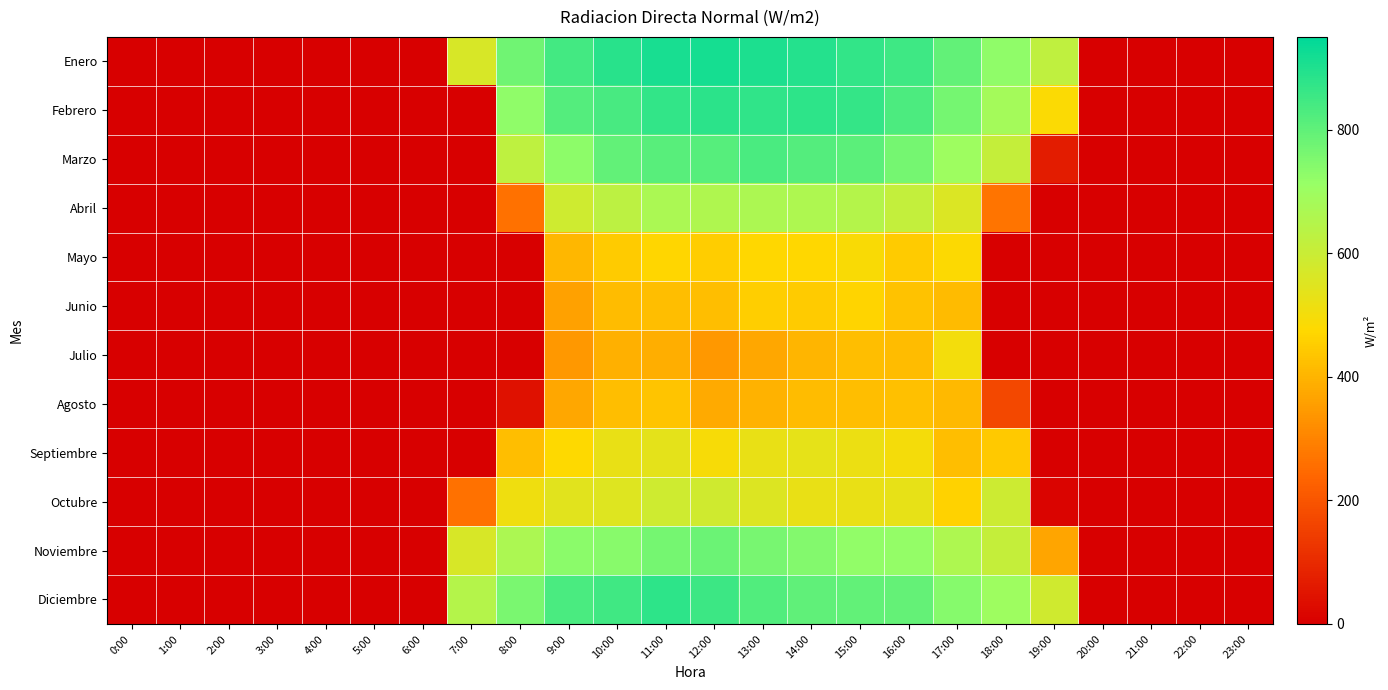

Between 10:00 and 15:00, which is larger?

10:00